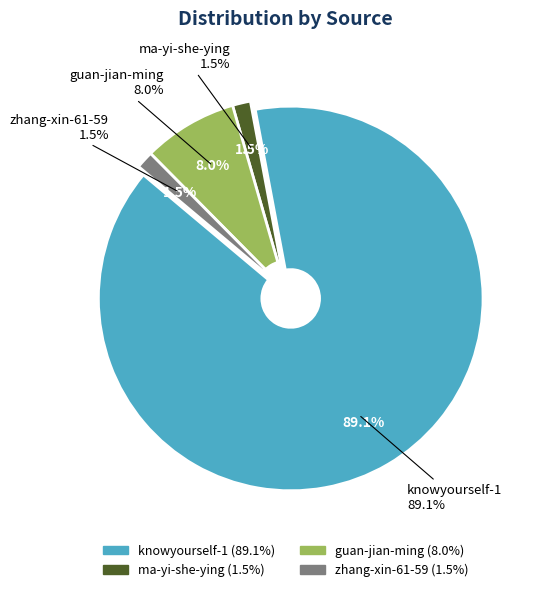

Rank the categories by value from highest to lowest.

knowyourself-1, guan-jian-ming, ma-yi-she-ying, zhang-xin-61-59